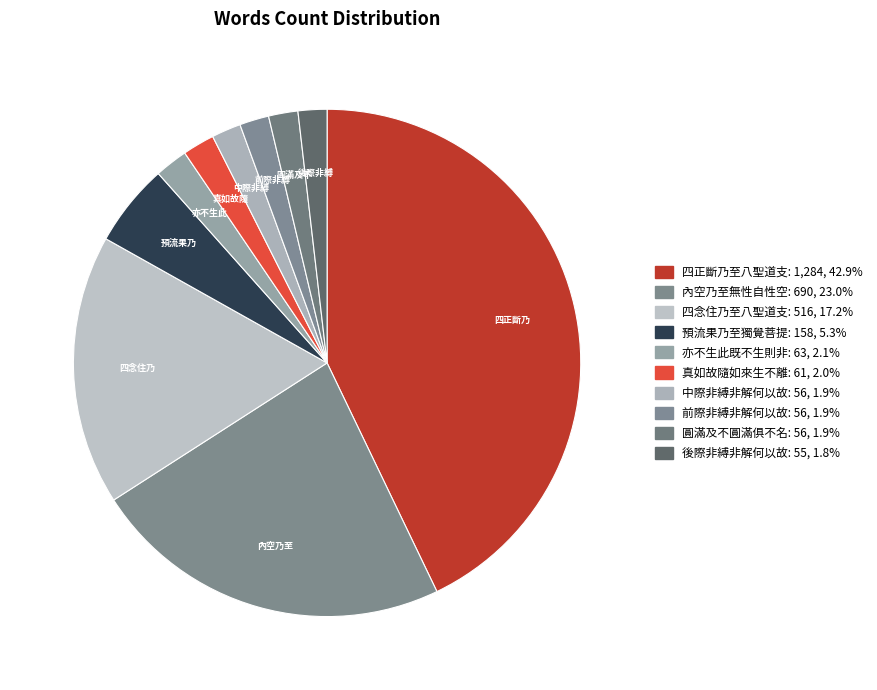

Does any single category account for the majority?

No